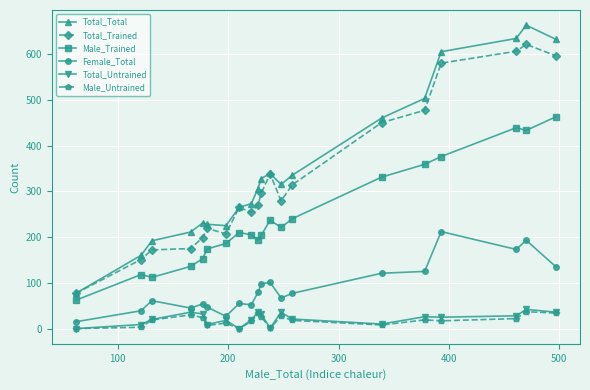

What is the difference between the second highest and minimum values in the Total_Total series?

557